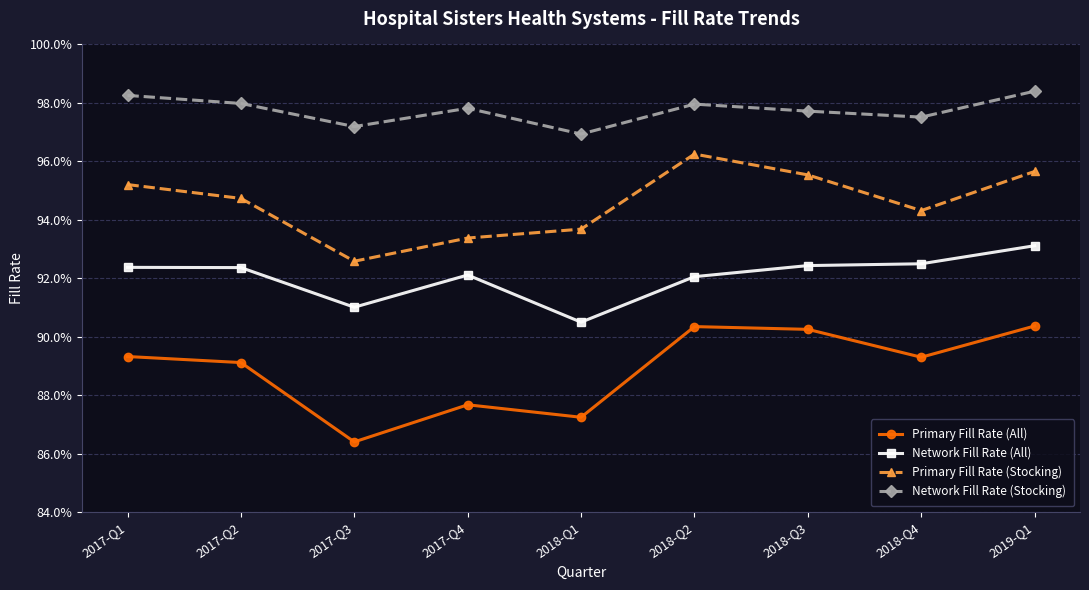

What value does the Network Fill Rate (Stocking) series have at 2018-Q1?

1.0